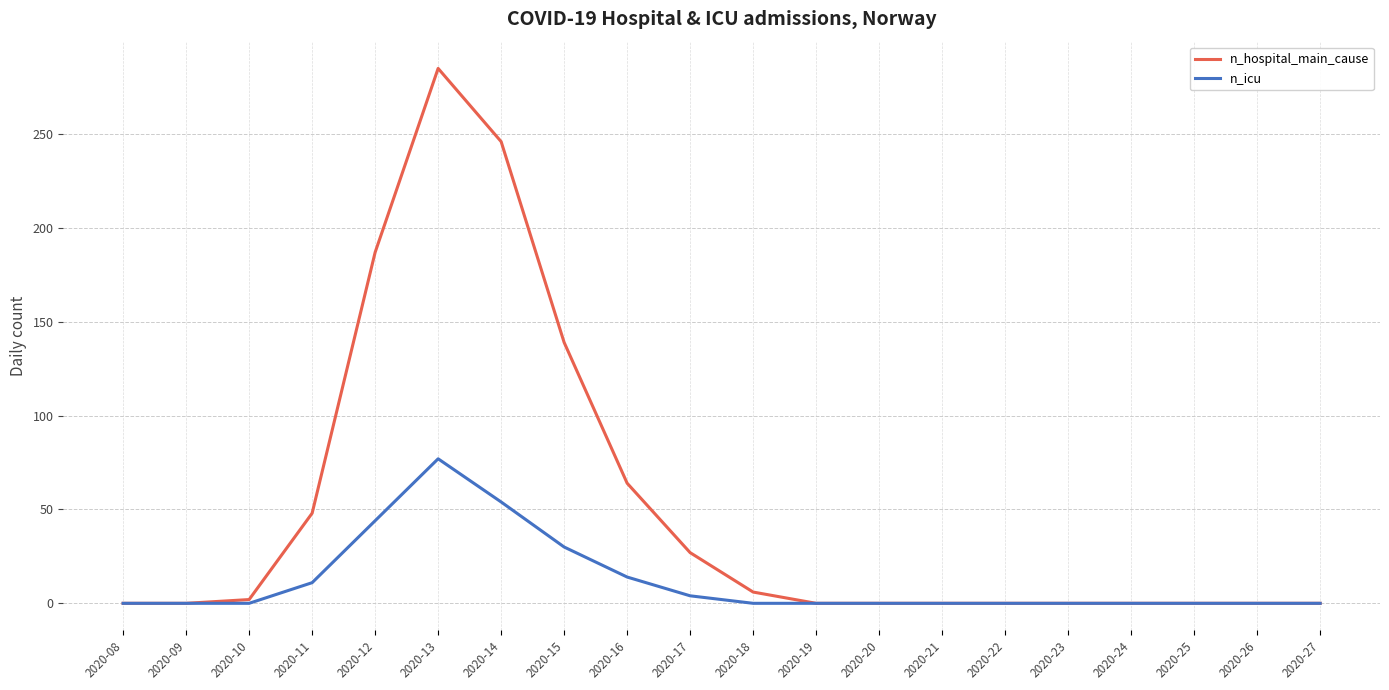

Rank the series by their maximum value, from highest to lowest.

n_hospital_main_cause, n_icu